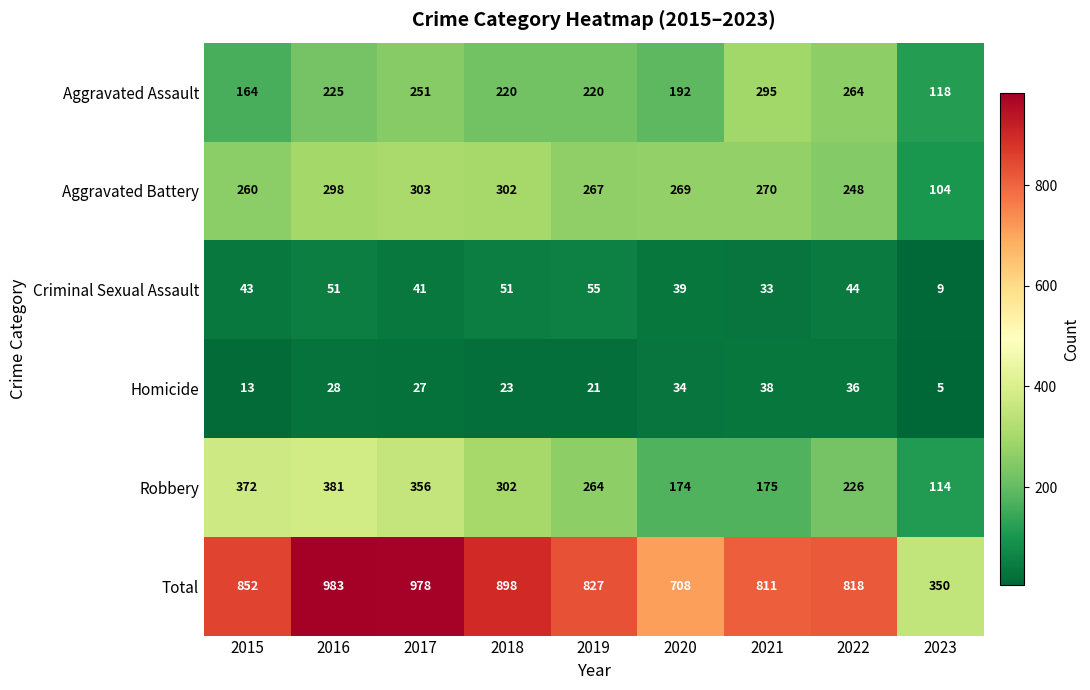

Is it true that Homicide equals 38 at 2021?

True